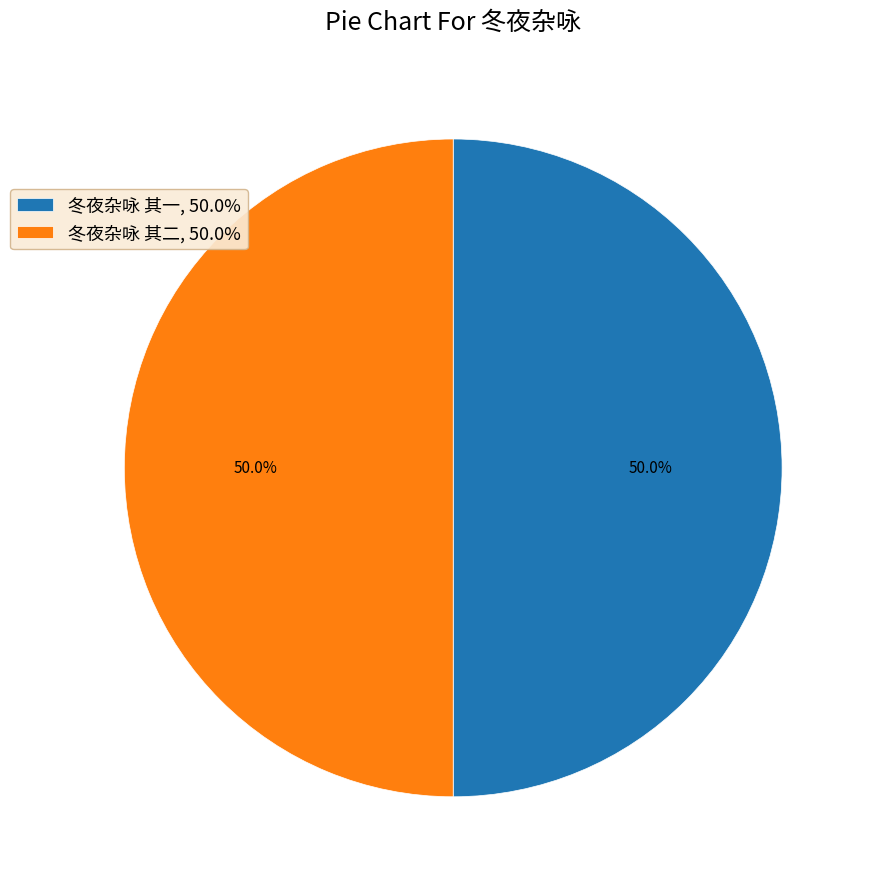

What percentage is NOT represented by 冬夜杂咏 其一, 50.0%?

50.0%